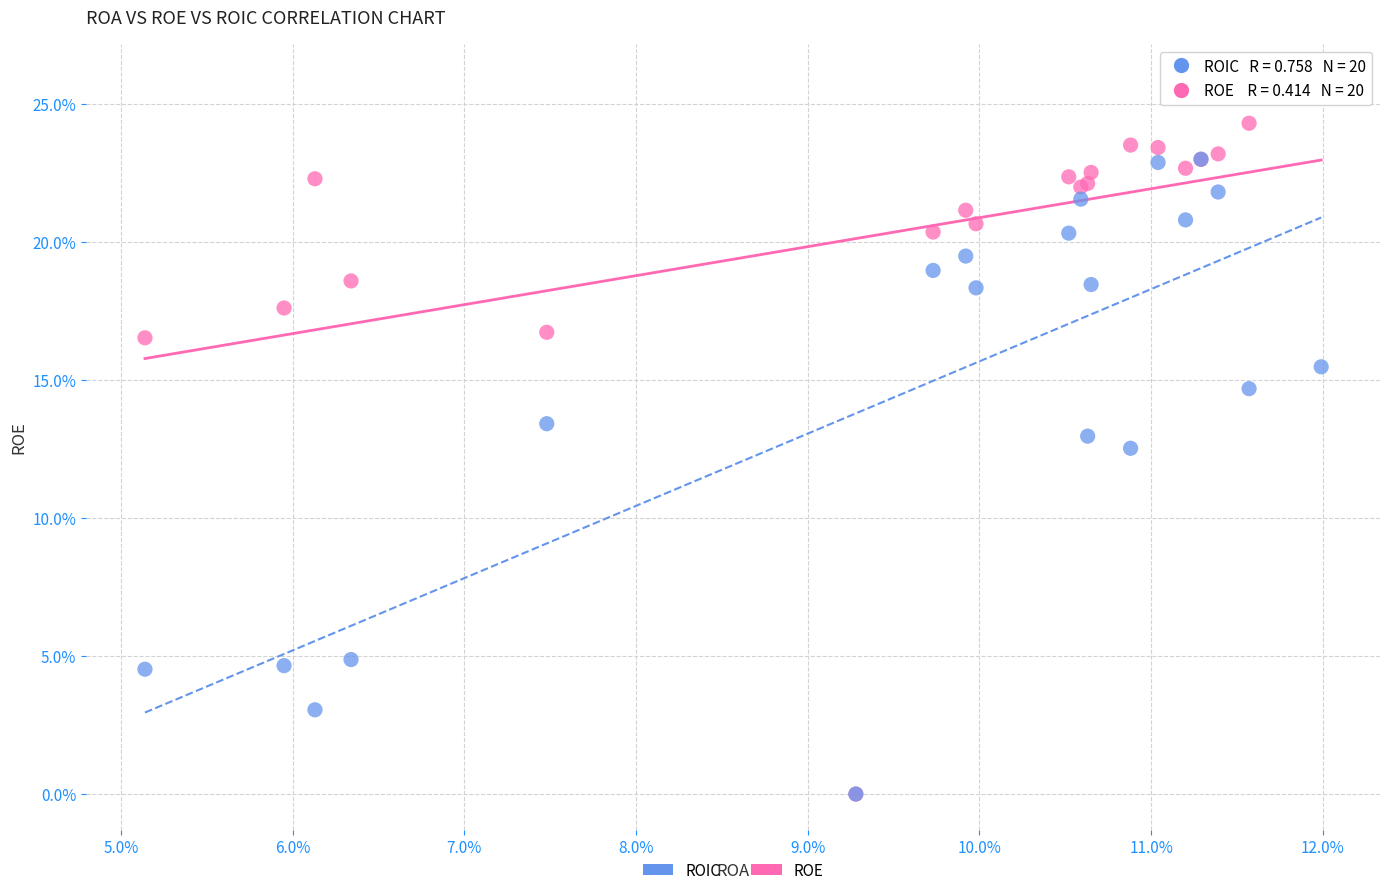

What are all the series names shown in the legend?

ROIC, ROE